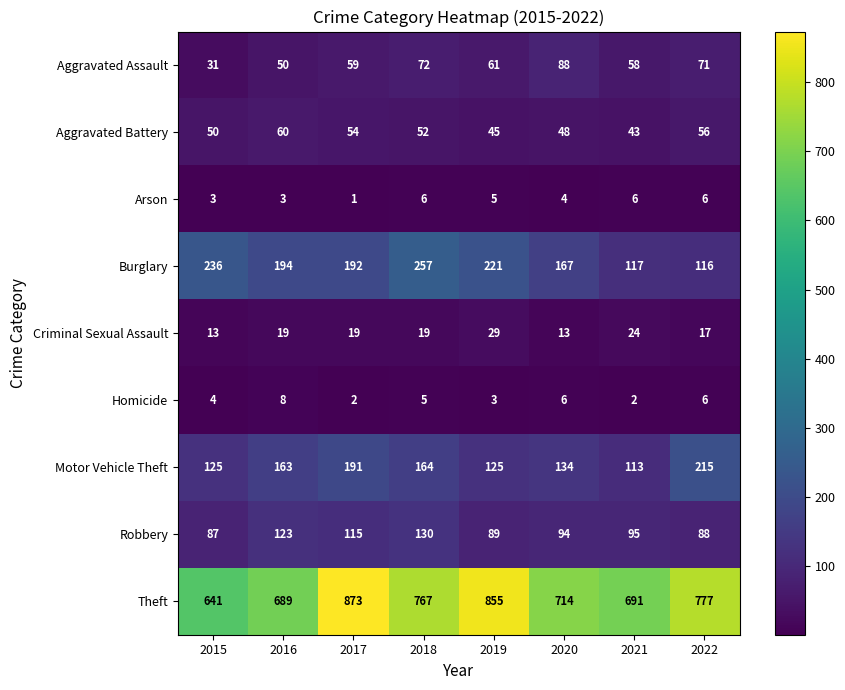

Between 2015 and 2019, which series saw the biggest shift?

Theft